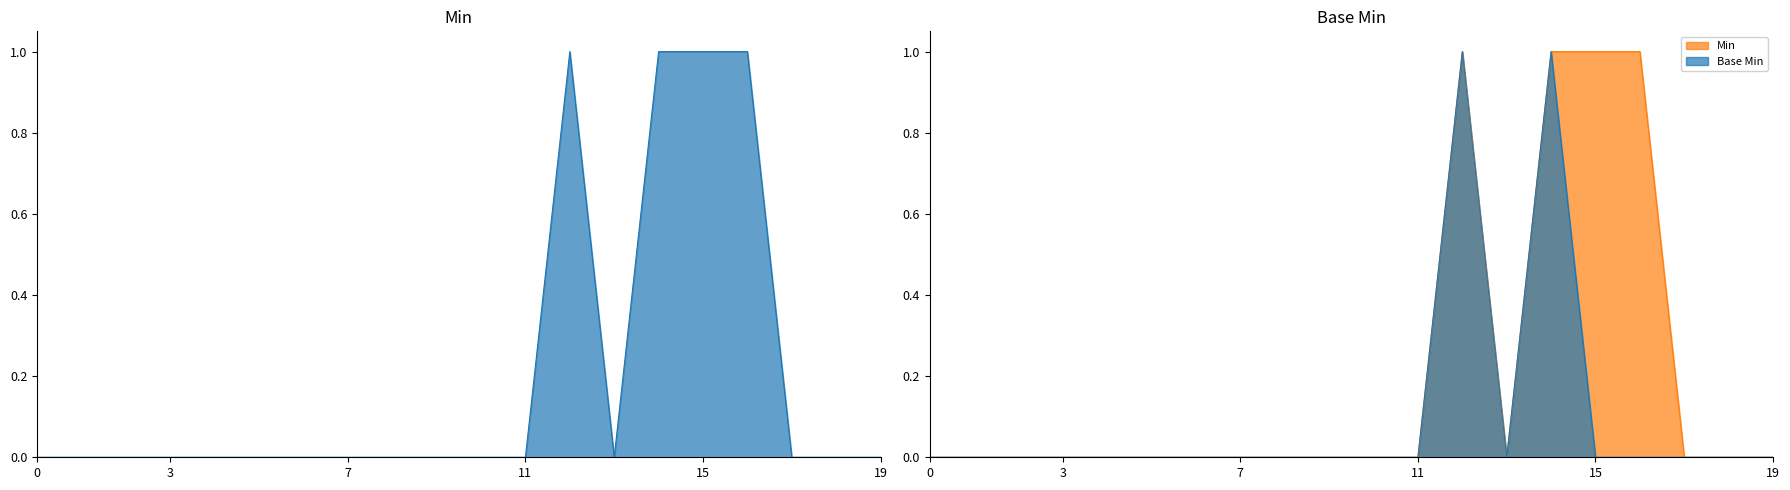

What is the maximum value shown in the chart?

1